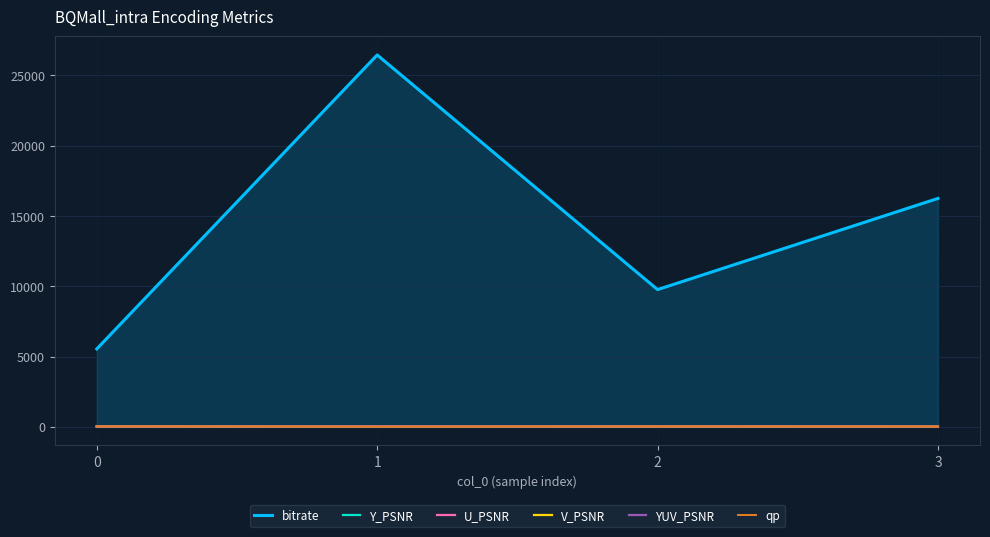

What is the difference between the maximum and minimum values in the bitrate series?

20908.6